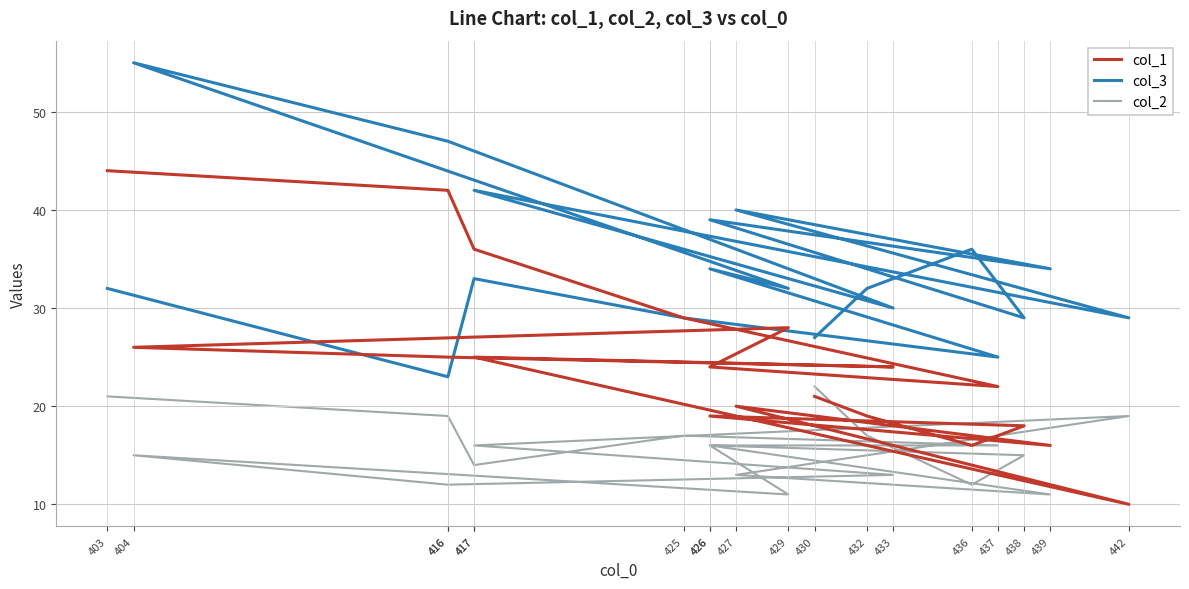

What are all the series names shown in the legend?

col_1, col_3, col_2